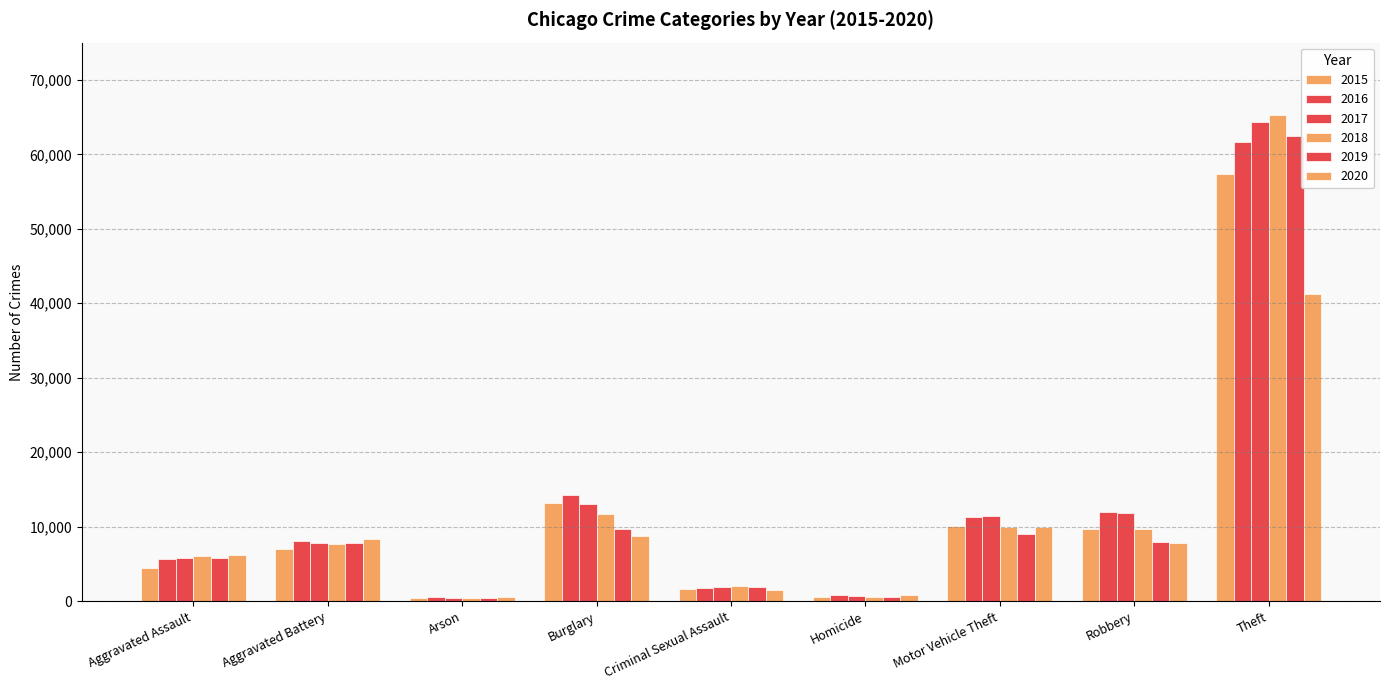

At how many categories does at least one series exceed 6058?

6